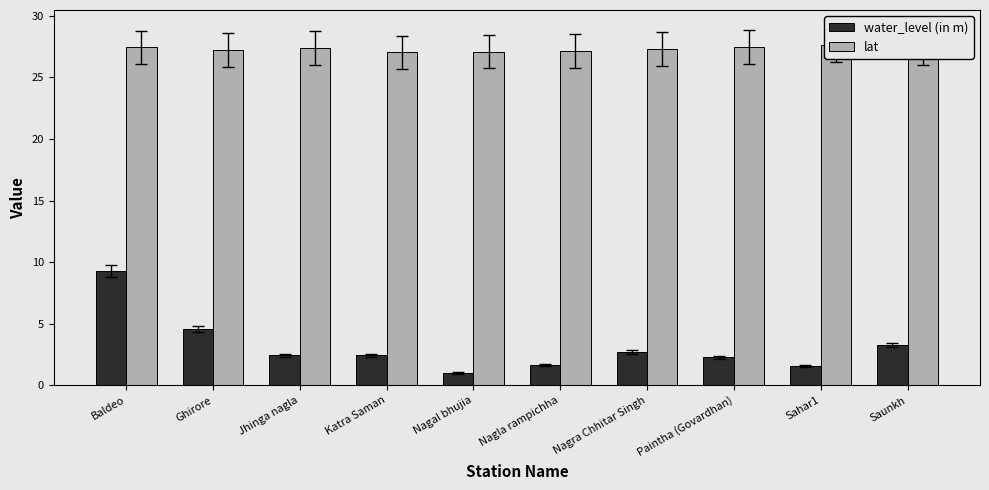

Reading left to right, transcribe all the data shown in this chart.

water_level (in m): Baldeo=9.3	Ghirore=4.6	Jhinga nagla=2.4	Katra Saman=2.5	Nagal bhujia=1.0	Nagla rampichha=1.6	Nagra Chhitar Singh=2.7	Paintha (Govardhan)=2.3	Sahar1=1.6	Saunkh=3.3
lat: Baldeo=27.4	Ghirore=27.2	Jhinga nagla=27.4	Katra Saman=27.0	Nagal bhujia=27.1	Nagla rampichha=27.1	Nagra Chhitar Singh=27.3	Paintha (Govardhan)=27.5	Sahar1=27.6	Saunkh=27.4